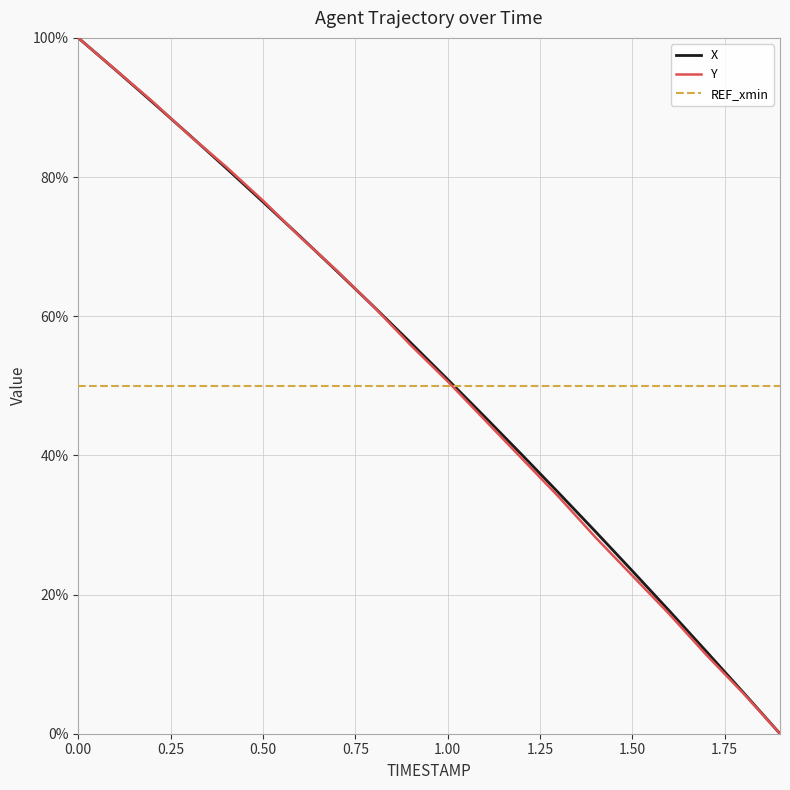

What is the maximum value shown in the chart?

100.0